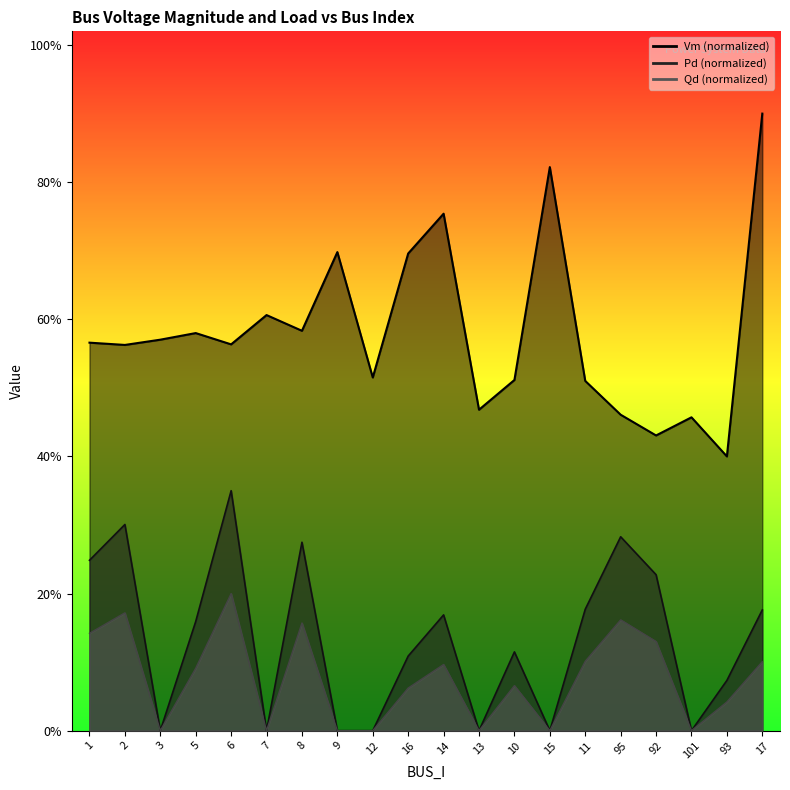

How many Qd values are between 0 and 1?

20